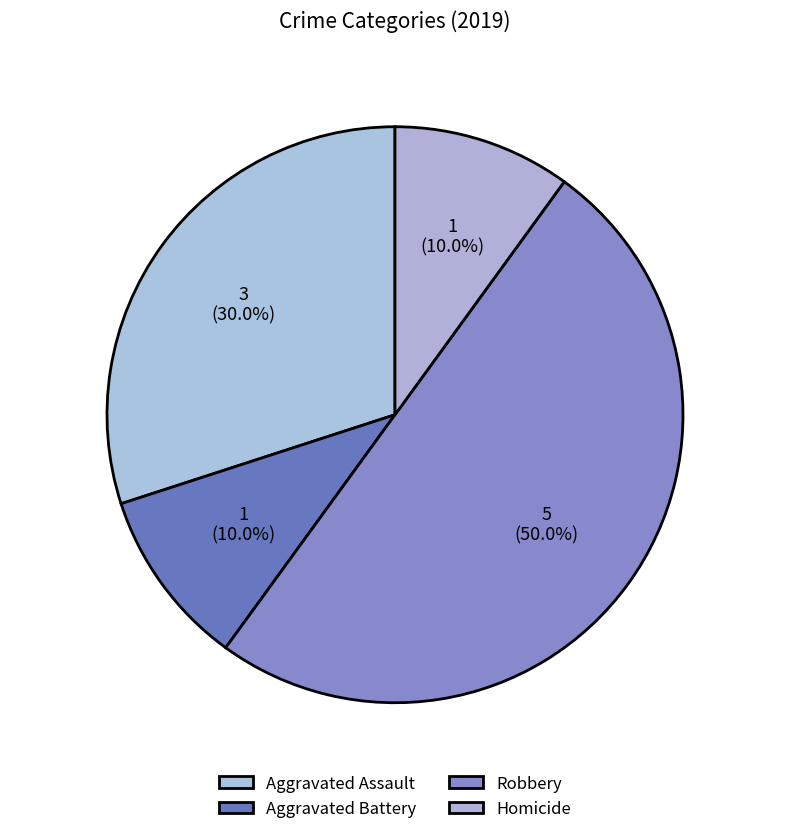

Is there any slice that represents more than half of the pie?

No